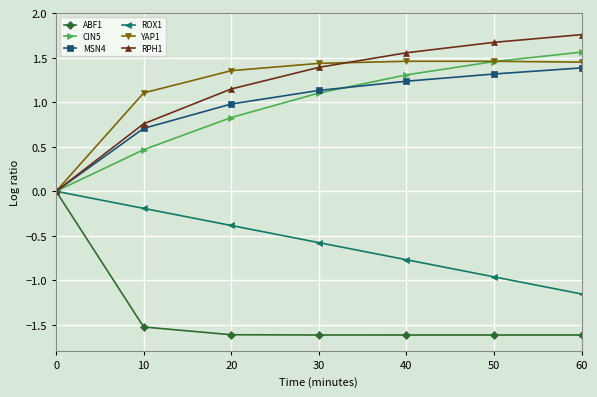

What is the spread (max minus min) of values at 50?

3.3